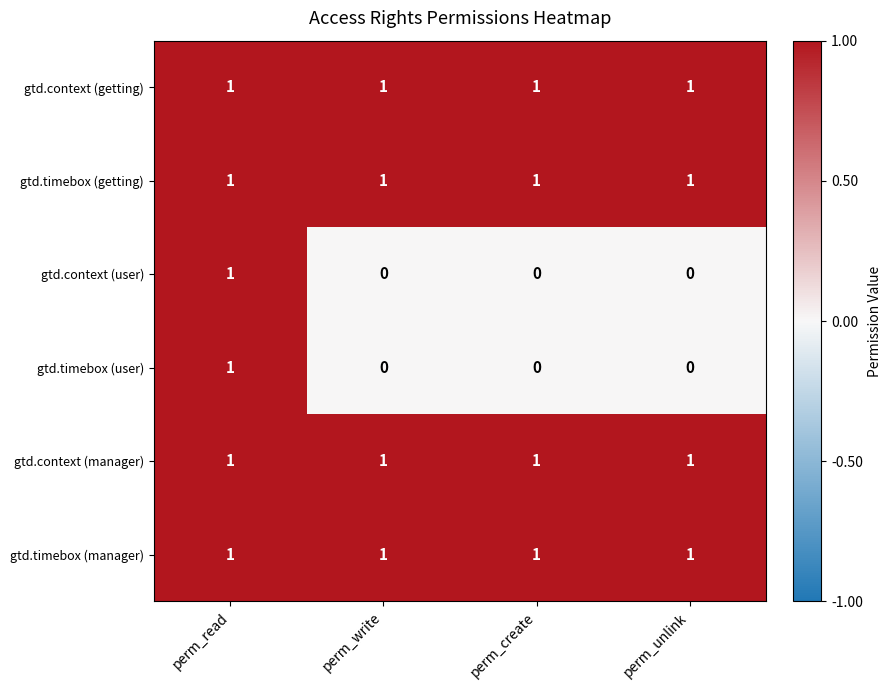

Reading left to right, transcribe all the data shown in this chart.

gtd.context (getting): 1	1	1	1
gtd.timebox (getting): 1	1	1	1
gtd.context (user): 1	0	0	0
gtd.timebox (user): 1	0	0	0
gtd.context (manager): 1	1	1	1
gtd.timebox (manager): 1	1	1	1